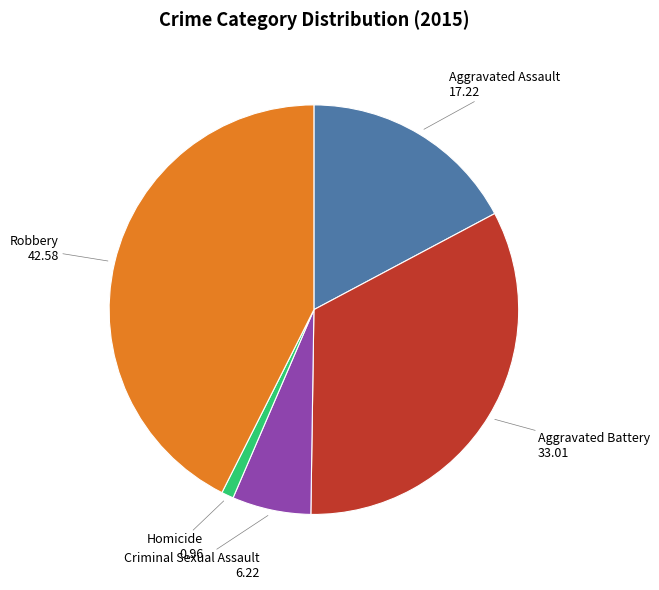

Approximately how many times larger is the value at Aggravated Battery compared to Aggravated Assault?

1.9